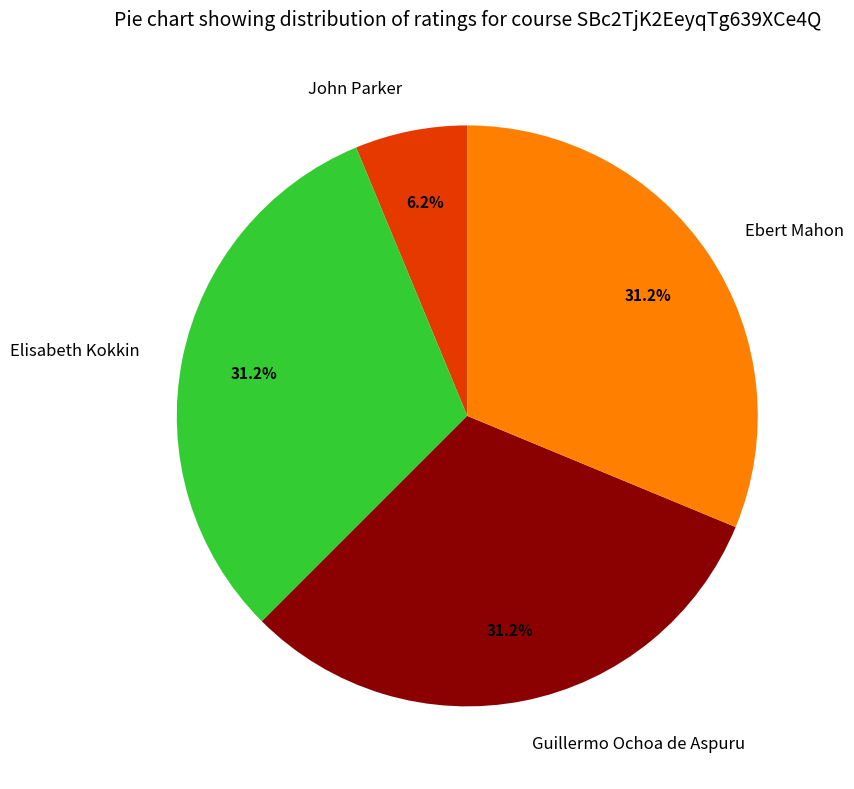

Which slice is the smallest?

John Parker